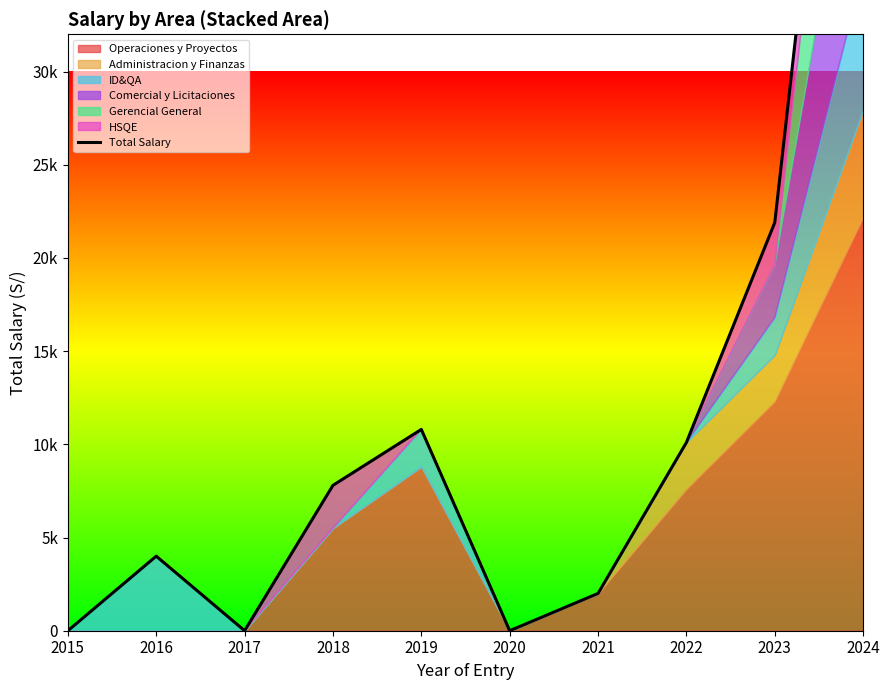

Where is the data nearest to the value 32012?

2023